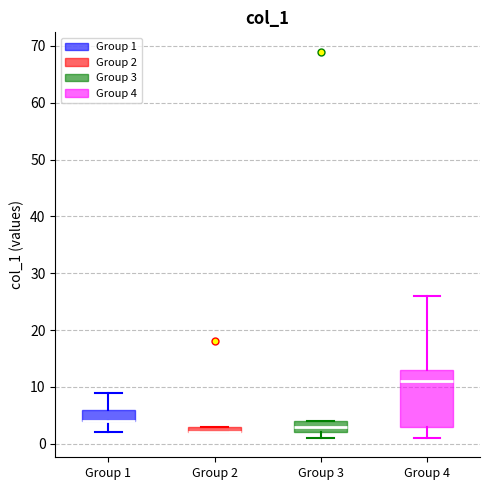

Which box is the tallest, from its lower edge to its upper edge?

Group 4